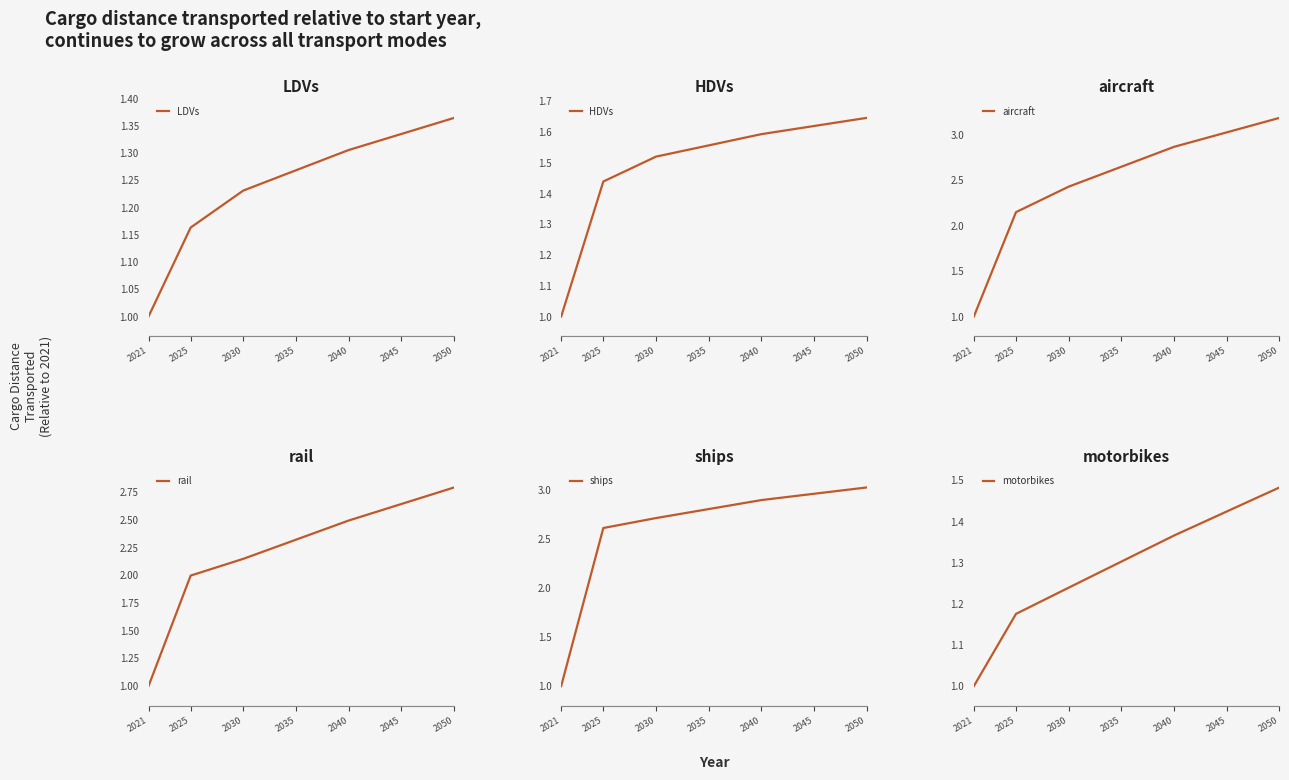

At which label does aircraft first exceed 2?

2025